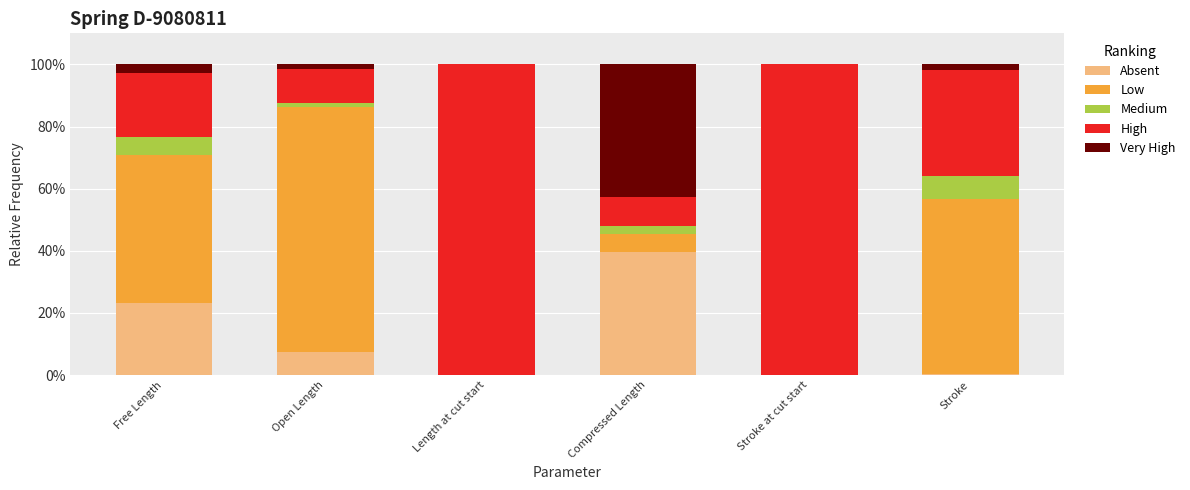

What is the highest value of the Absent series?

39.5